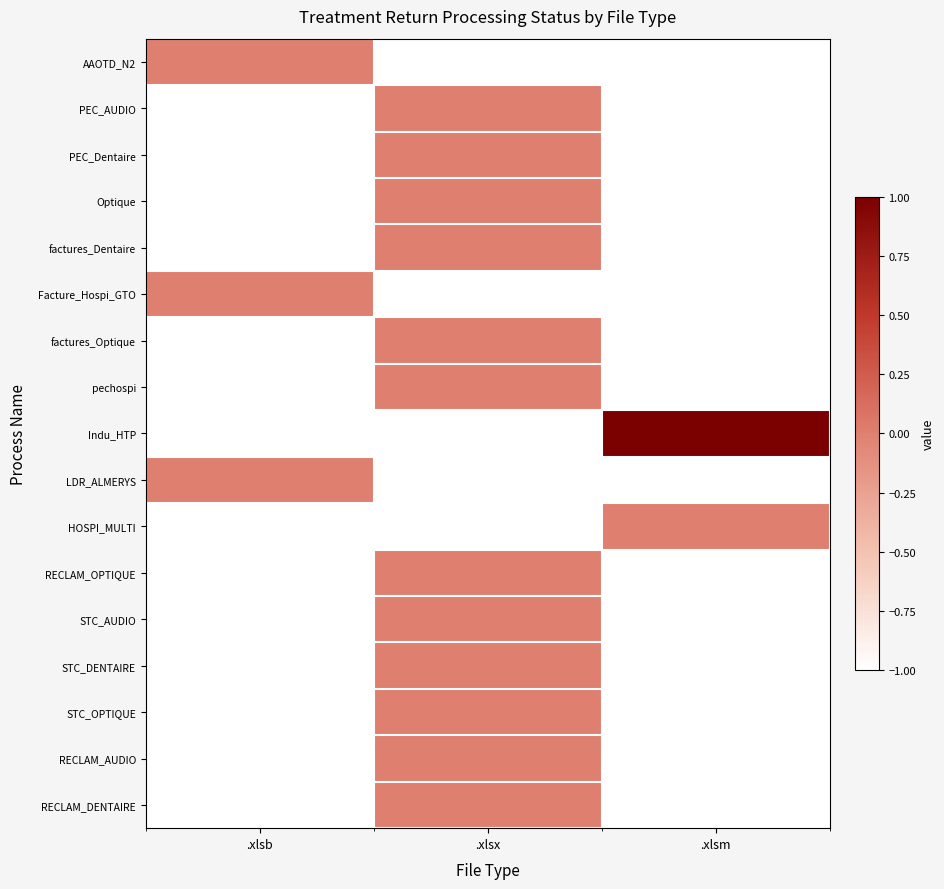

Reading left to right, list all the values displayed in this chart.

AAOTD_N2: .xlsb=0	.xlsx=-1	.xlsm=-1
PEC_AUDIO: .xlsb=-1	.xlsx=0	.xlsm=-1
PEC_Dentaire: .xlsb=-1	.xlsx=0	.xlsm=-1
Optique: .xlsb=-1	.xlsx=0	.xlsm=-1
factures_Dentaire: .xlsb=-1	.xlsx=0	.xlsm=-1
Facture_Hospi_GTO: .xlsb=0	.xlsx=-1	.xlsm=-1
factures_Optique: .xlsb=-1	.xlsx=0	.xlsm=-1
pechospi: .xlsb=-1	.xlsx=0	.xlsm=-1
Indu_HTP: .xlsb=-1	.xlsx=-1	.xlsm=1
LDR_ALMERYS: .xlsb=0	.xlsx=-1	.xlsm=-1
HOSPI_MULTI: .xlsb=-1	.xlsx=-1	.xlsm=0
RECLAM_OPTIQUE: .xlsb=-1	.xlsx=0	.xlsm=-1
STC_AUDIO: .xlsb=-1	.xlsx=0	.xlsm=-1
STC_DENTAIRE: .xlsb=-1	.xlsx=0	.xlsm=-1
STC_OPTIQUE: .xlsb=-1	.xlsx=0	.xlsm=-1
RECLAM_AUDIO: .xlsb=-1	.xlsx=0	.xlsm=-1
RECLAM_DENTAIRE: .xlsb=-1	.xlsx=0	.xlsm=-1